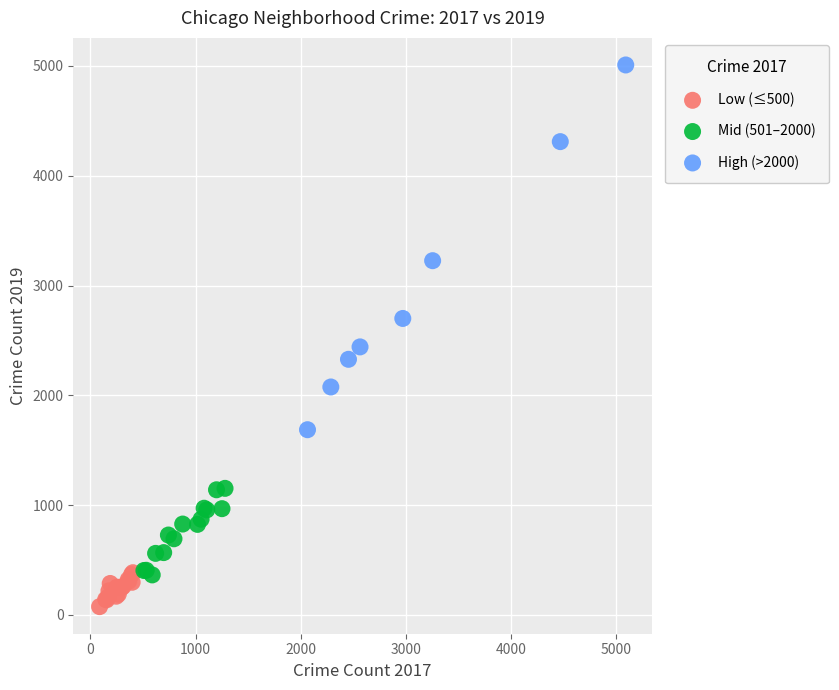

Which series contains the highest Y value?

High (>2000)